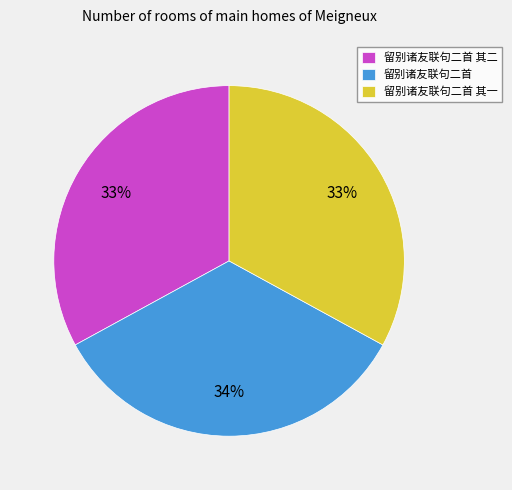

Does 留别诸友联句二首 其一 account for over 50% of the chart?

No